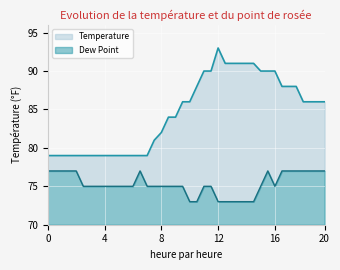

In Dew Point, how many points are higher than both neighbors (excluding endpoints)?

2